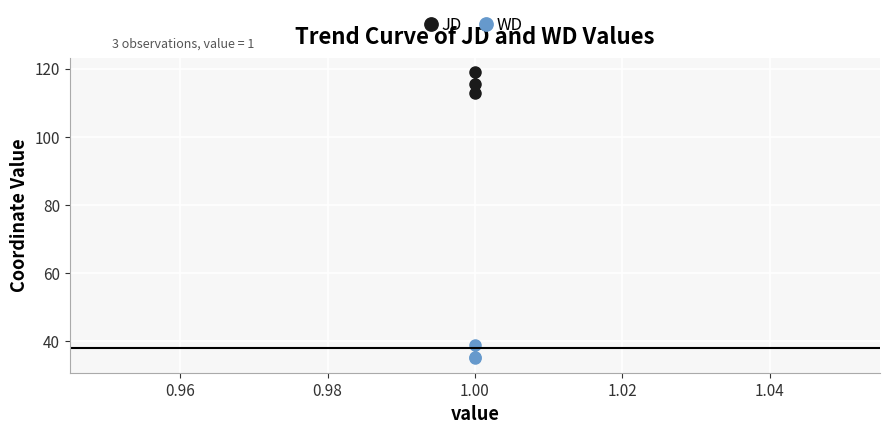

Rank the series by their average value, from highest to lowest.

JD, WD